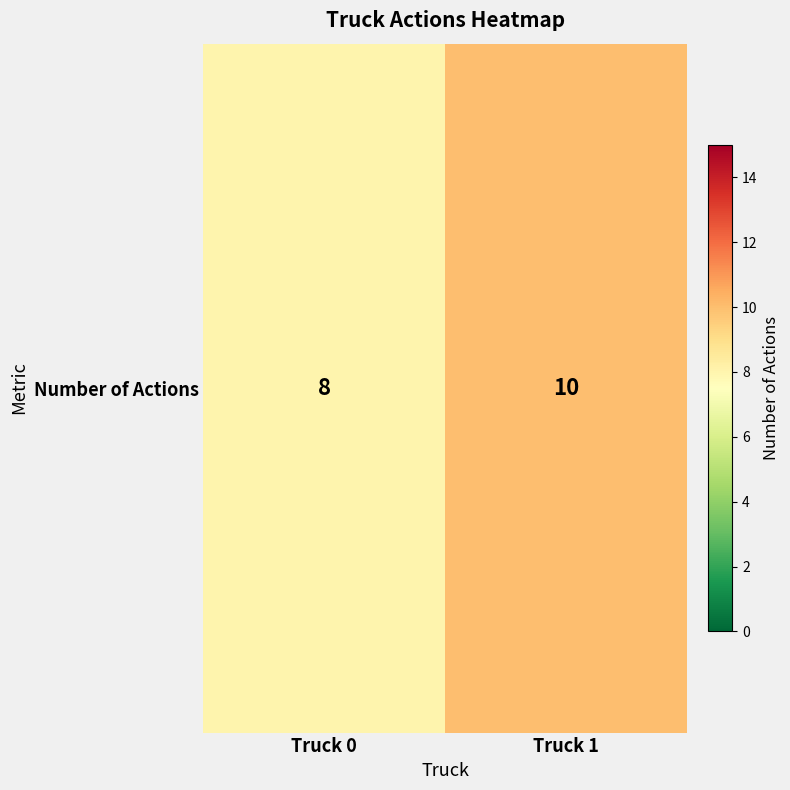

What is the maximum value shown in the chart?

10